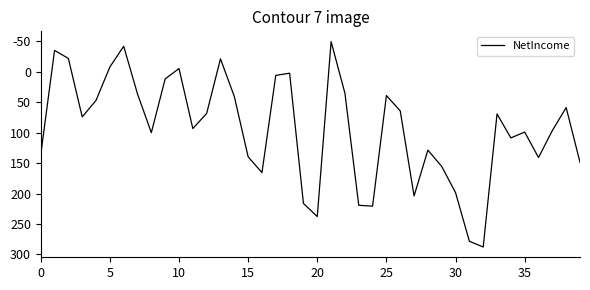

Is this an area chart (filled region under the line)?

No